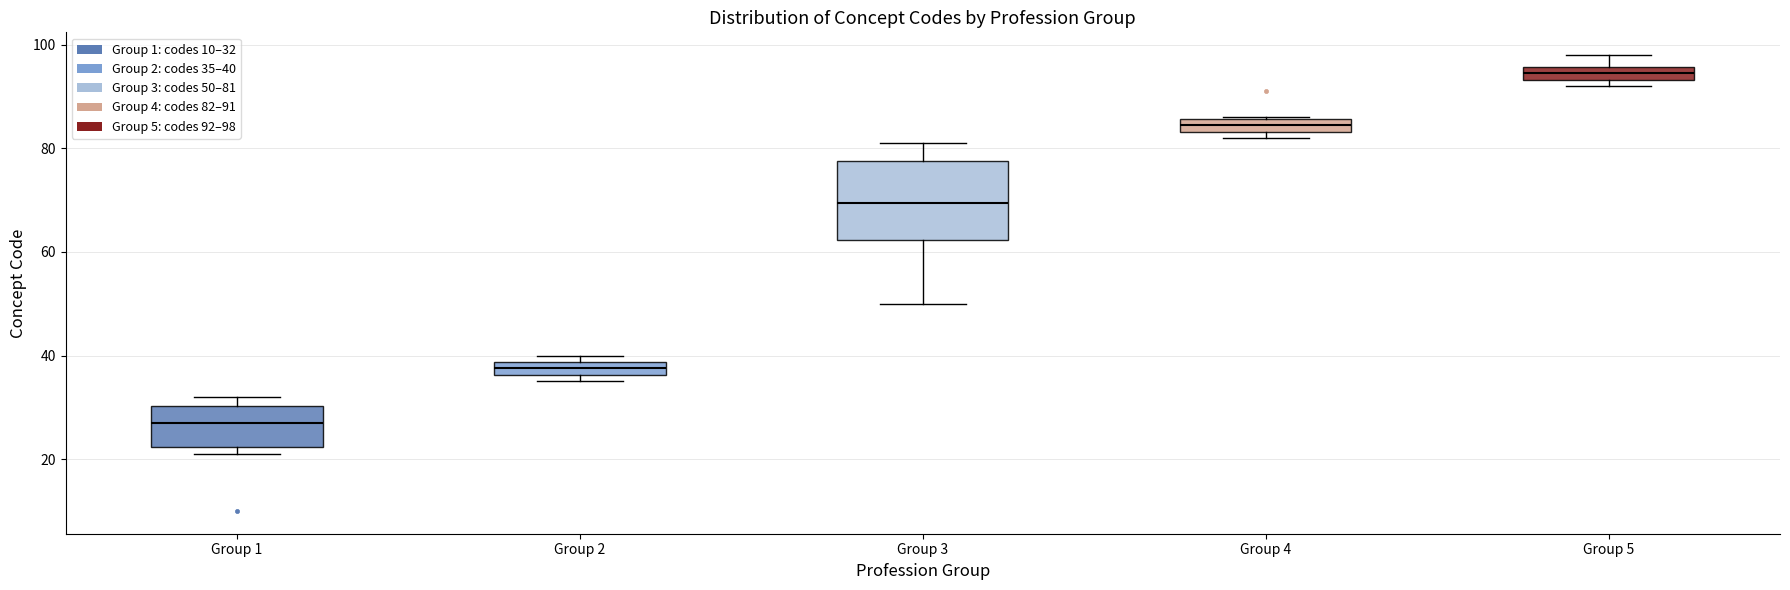

Comparing the boxes themselves (not the whiskers), which one is the tallest?

Group 3